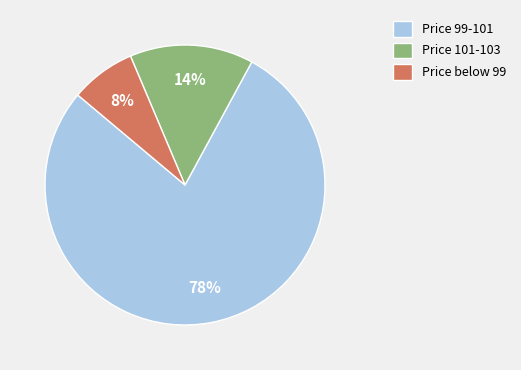

Which slice is the largest?

Price 99-101